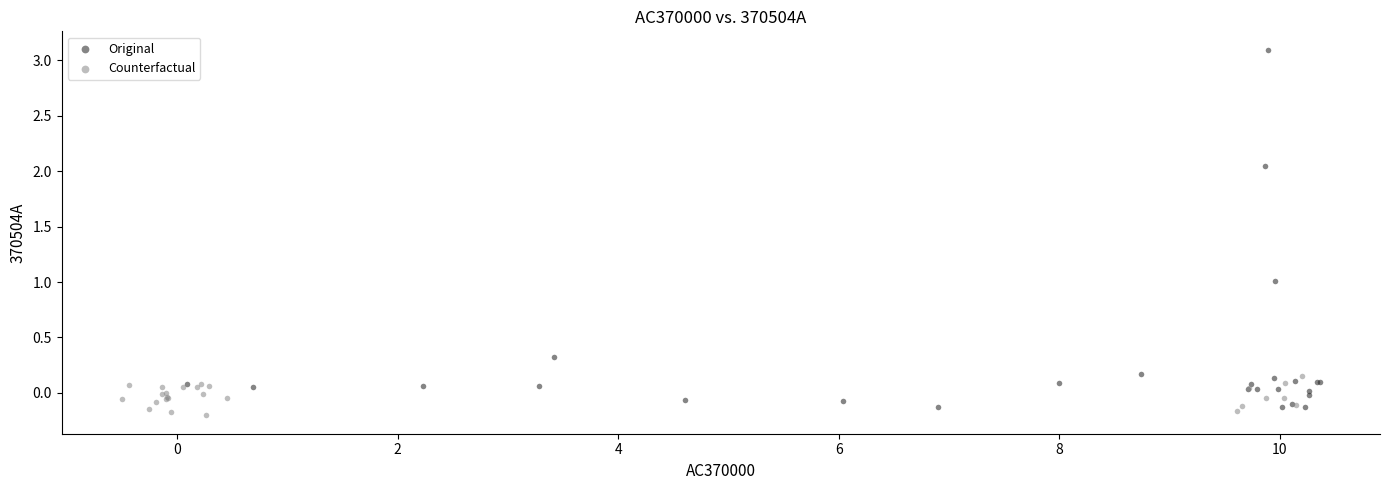

Which series contains the highest Y value?

Original